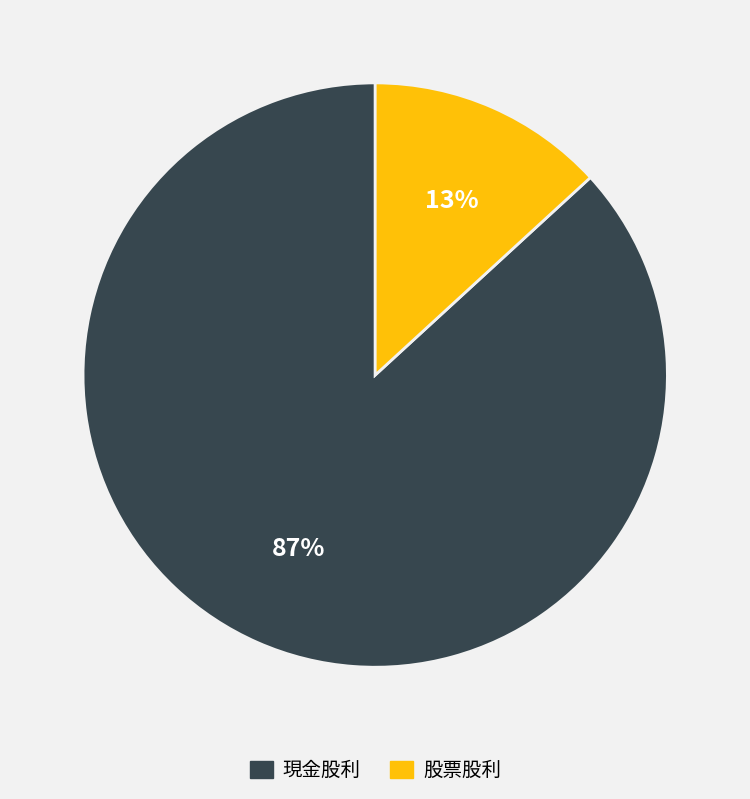

Is it true that 現金股利 is 87% of the pie?

True